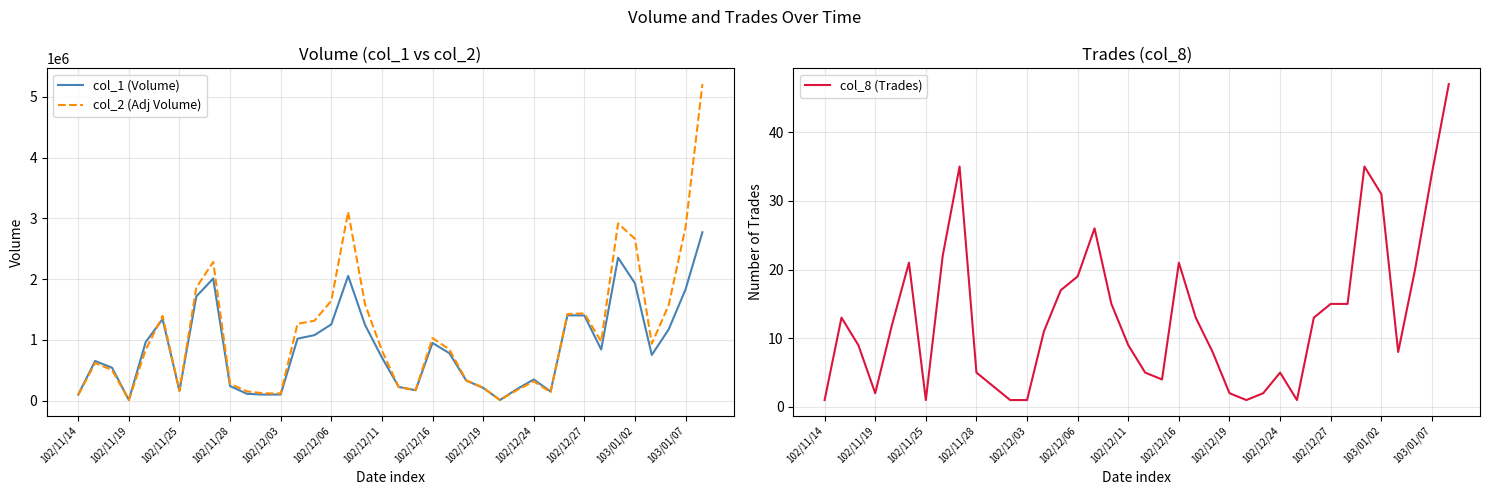

Is it true that col_8 (Trades) equals 26 at 102/12/06?

False